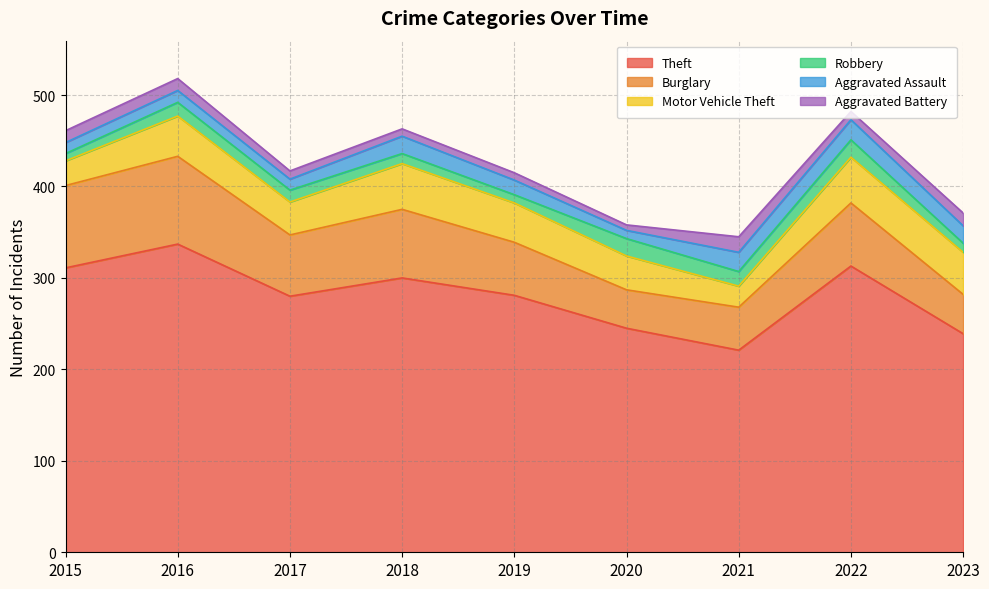

The value of Theft at 2021 is 221. True or false?

True